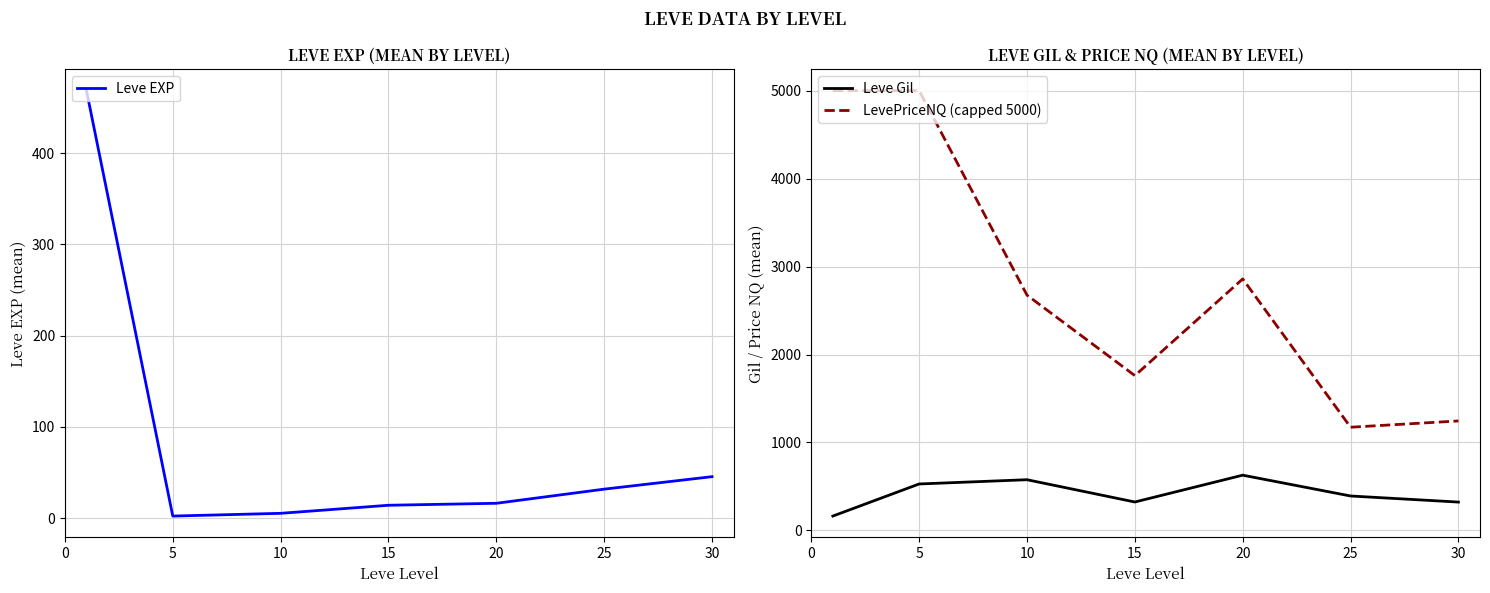

Reading left to right, extract all data points from this chart.

Leve EXP: 468.5	2.3	5.3	14.2	16.3	31.8	45.5
Leve Gil: 163.5	528.3	576.7	323.3	628.3	391.7	322.5
LevePriceNQ (capped 5000): 5000.0	5000.0	2675.1	1760.4	2859.3	1173.4	1244.9